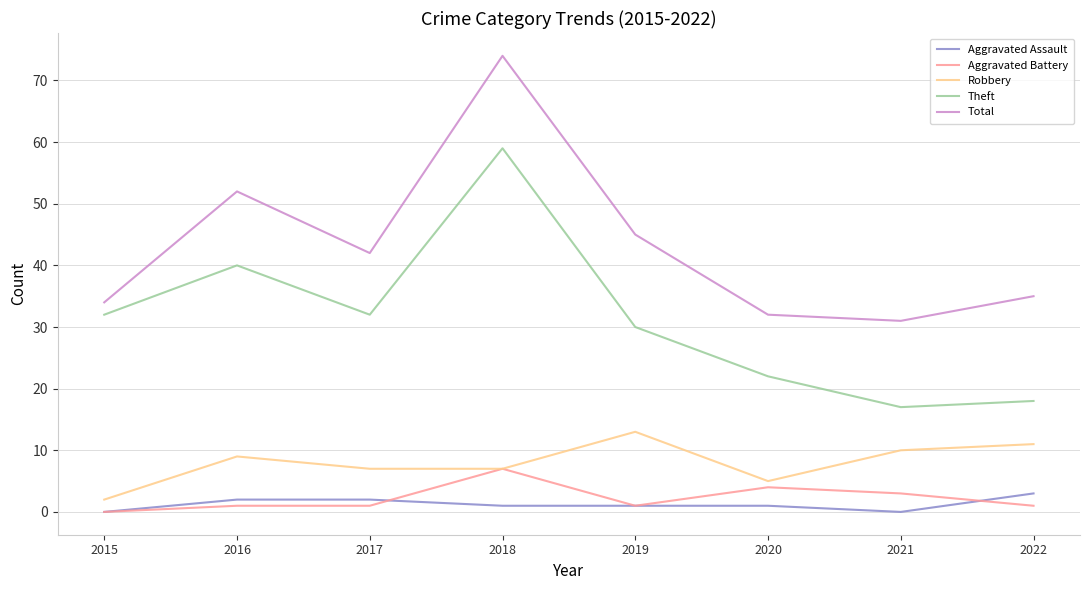

True or false: Robbery has more than 1 interior local peaks.

True